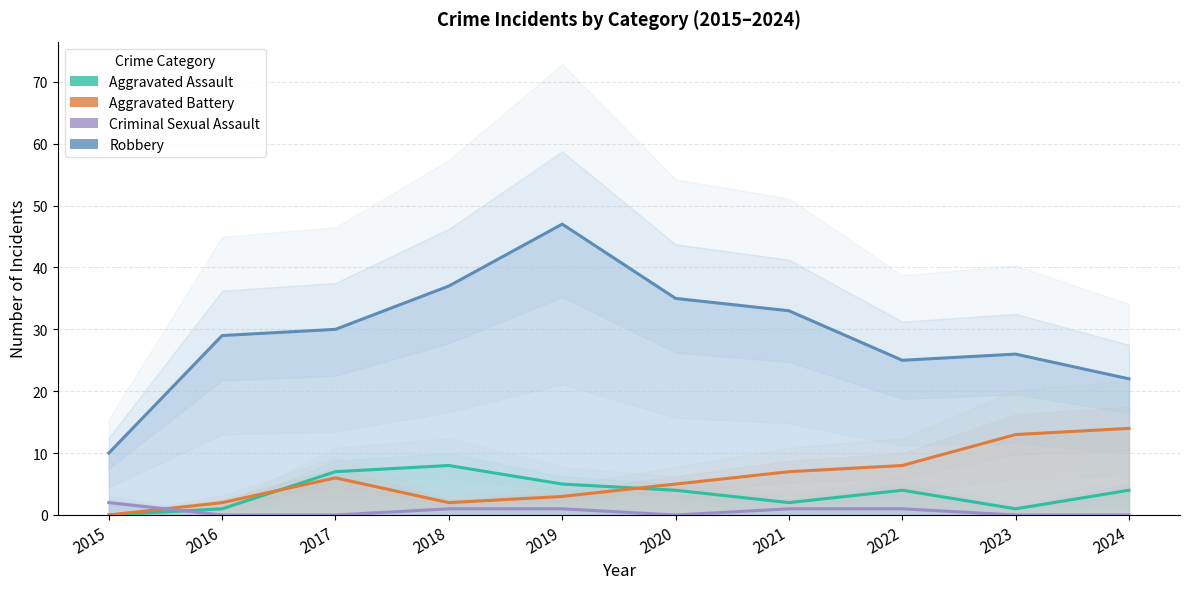

What is the highest value of the Robbery series?

47